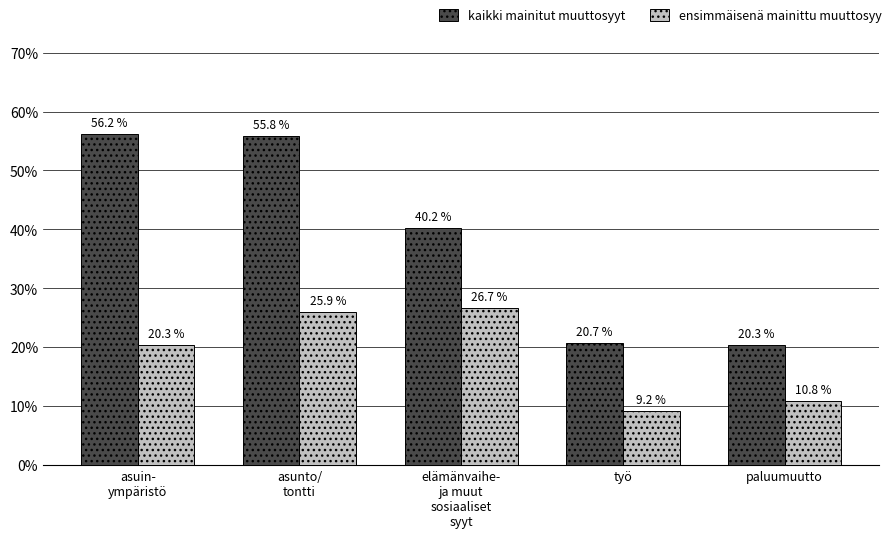

At which category does the chart reach its minimum across all series?

työ